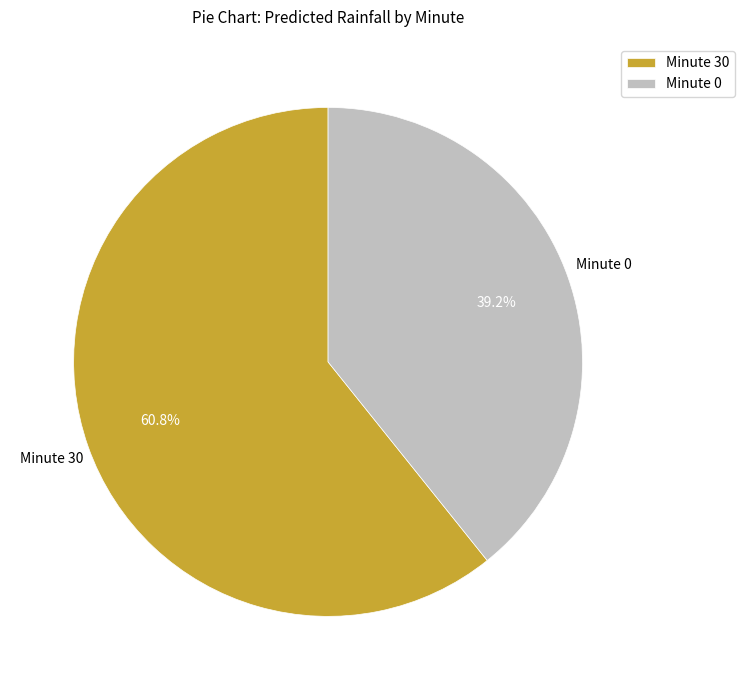

How many slices are in this pie chart?

2